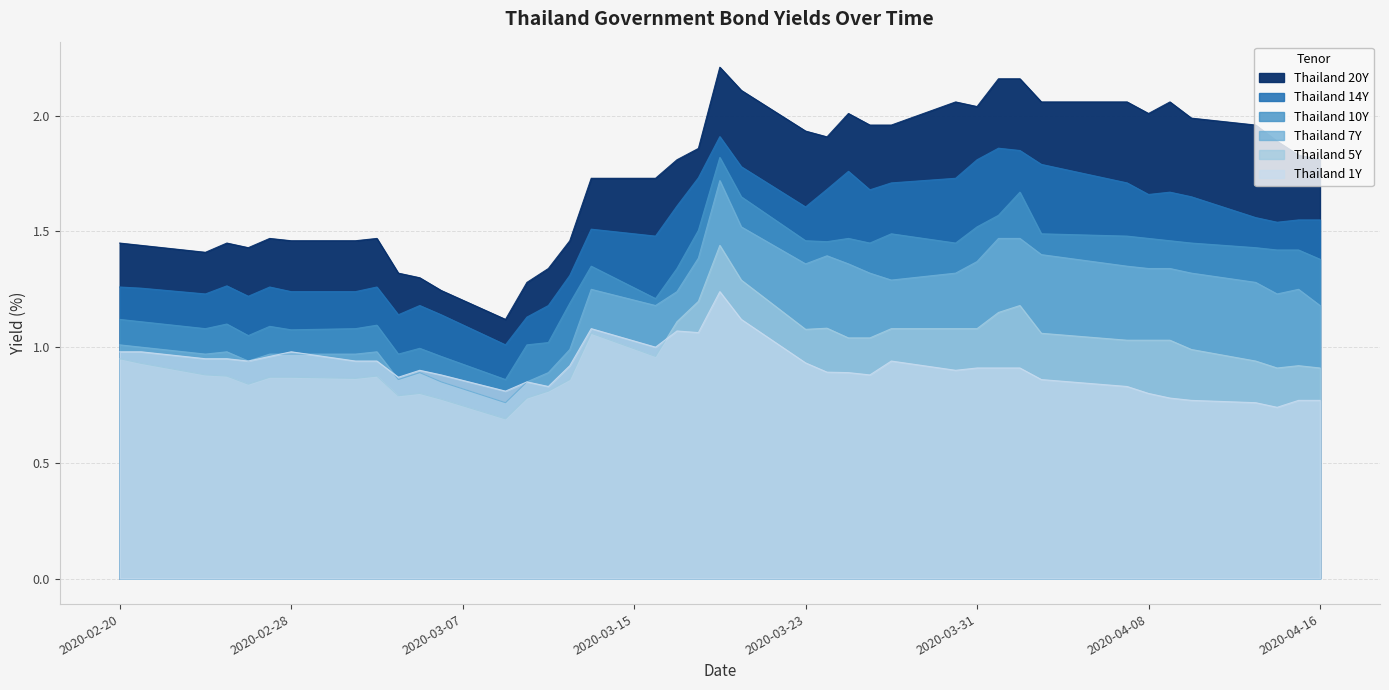

Does the chart have visible grid lines?

Yes